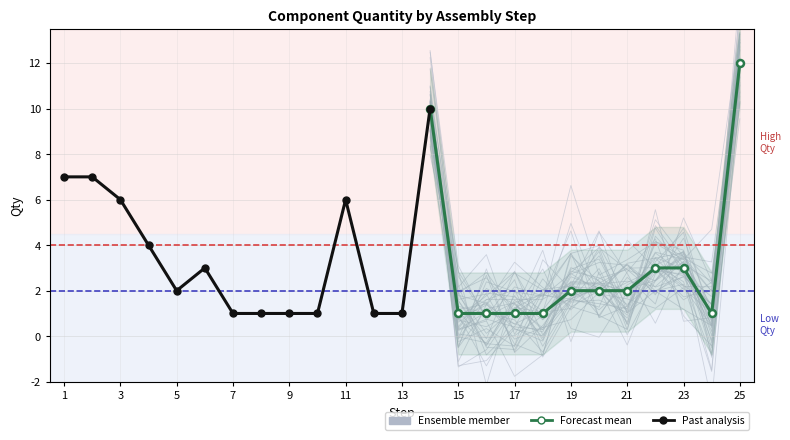

Rank the categories by value from lowest to highest.

7, 8, 9, 10, 12, 13, 15, 16, 17, 18, 24, 5, 19, 20, 21, 6, 22, 23, 4, 3, 11, 1, 2, 14, 25